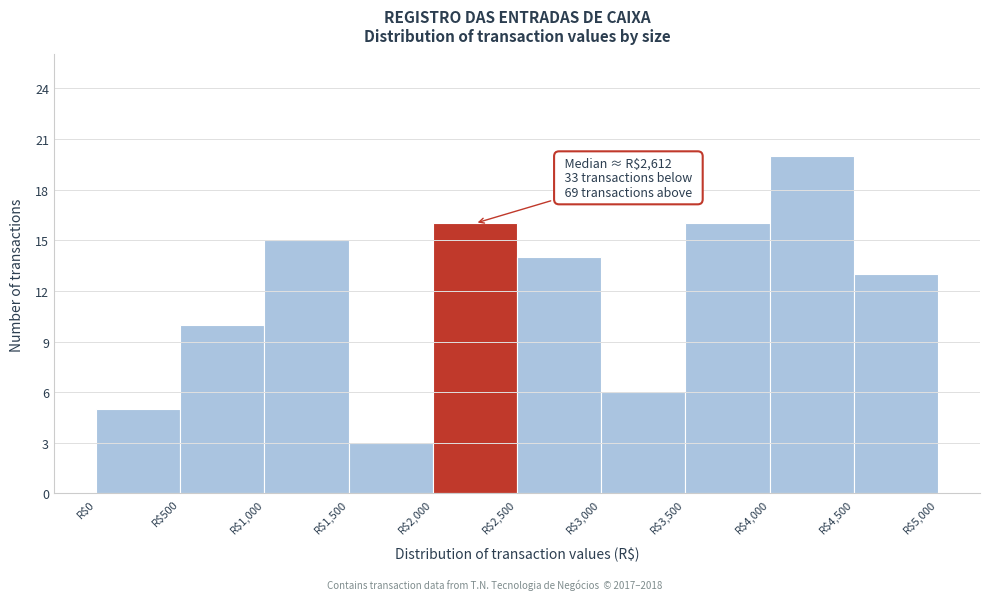

Over which range of the x-axis is the bar tallest?

4000 to 4500